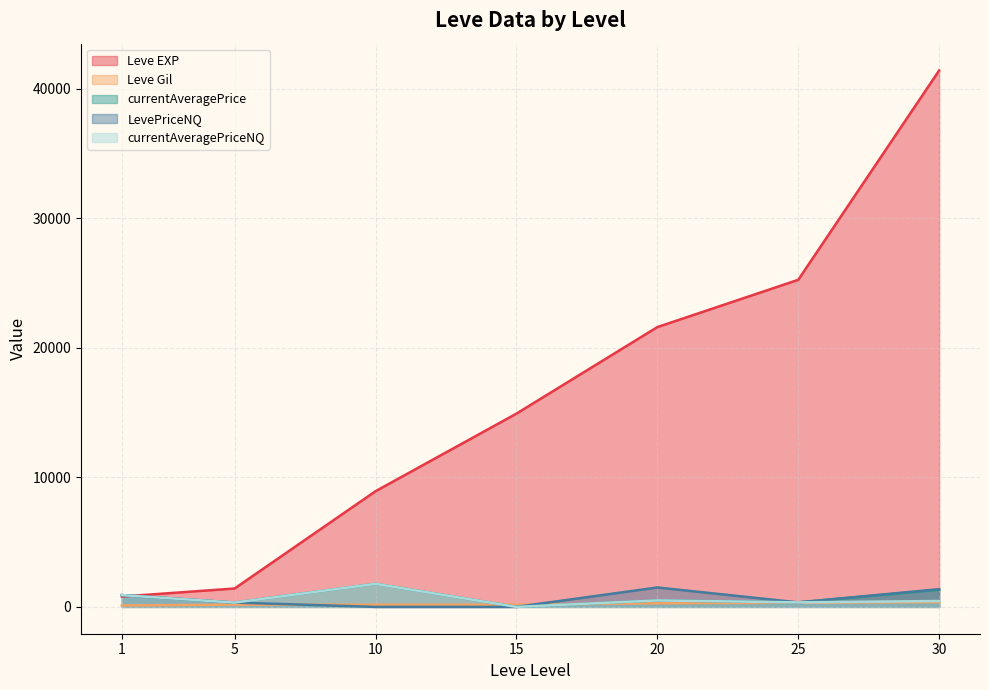

Reading right to left, extract all data points from this chart.

Leve EXP: 41410.0	25250.0	21600.0	14920.0	8930.0	1420.0	800.0
Leve Gil: 372.0	326.0	281.0	172.0	169.0	169.0	113.0
currentAveragePrice: 1320.9	348.9	500.0	0.0	1781.1	333.3	910.4
LevePriceNQ: 1368.5	348.9	1500.0	0.0	0.0	333.3	910.4
currentAveragePriceNQ: 456.2	348.9	500.0	0.0	1781.1	333.3	910.4